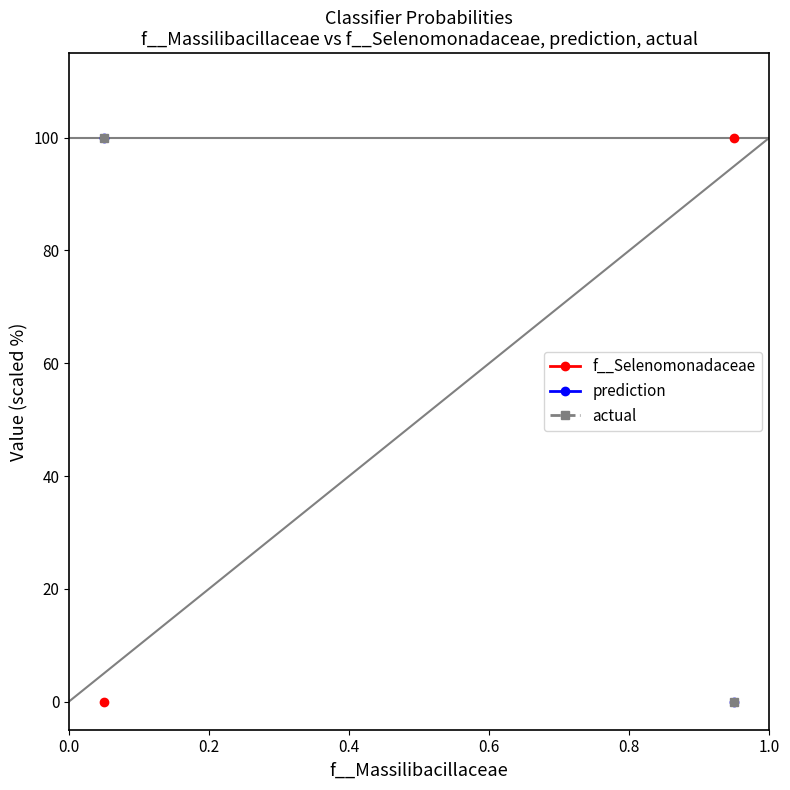

Which series has the largest range (max minus min)?

f__Selenomonadaceae